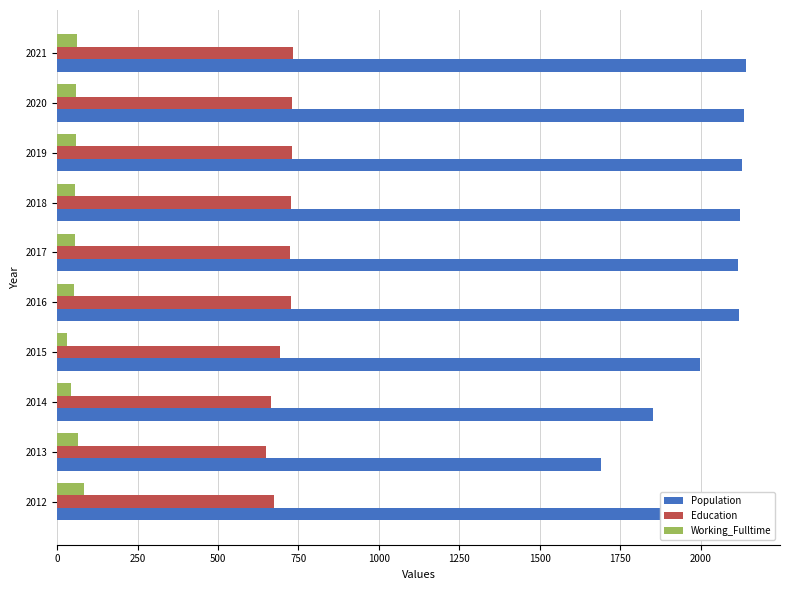

What is the difference between the second highest and minimum values in the Population series?

444